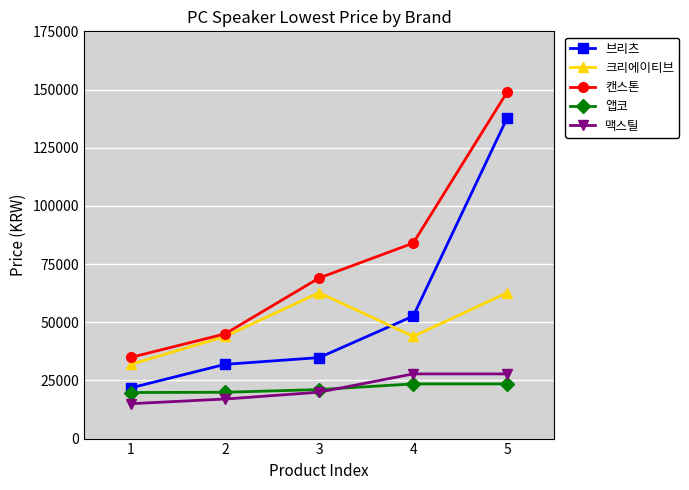

What is the value of the 크리에이티브 point at the 1st from the left?

31900